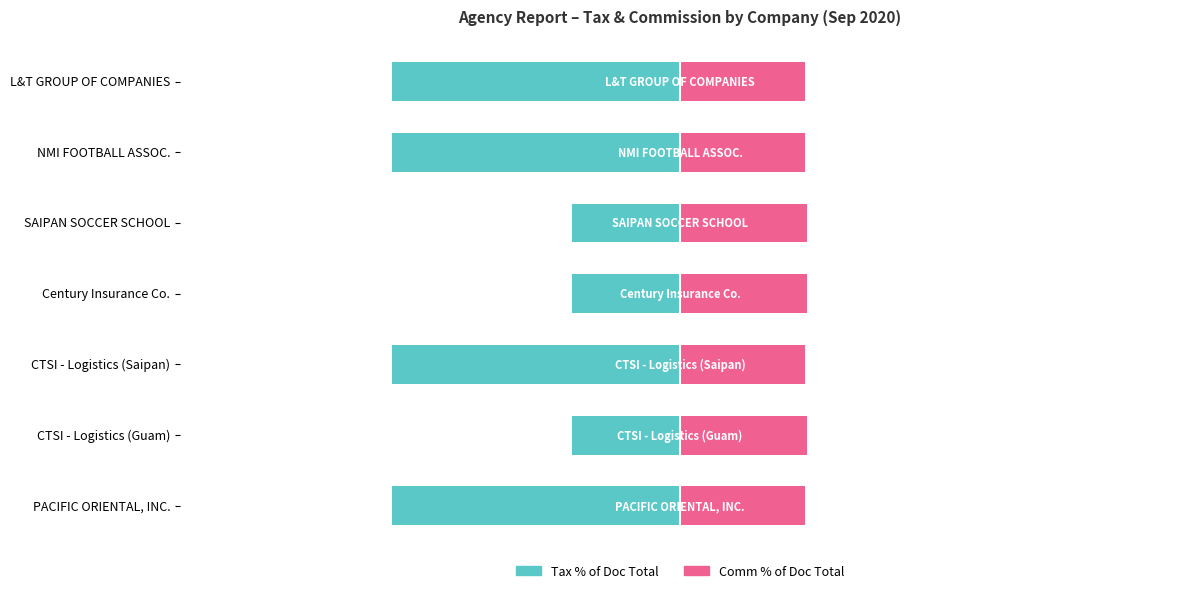

What is the minimum value for Tax % of Doc Total?

-11.5